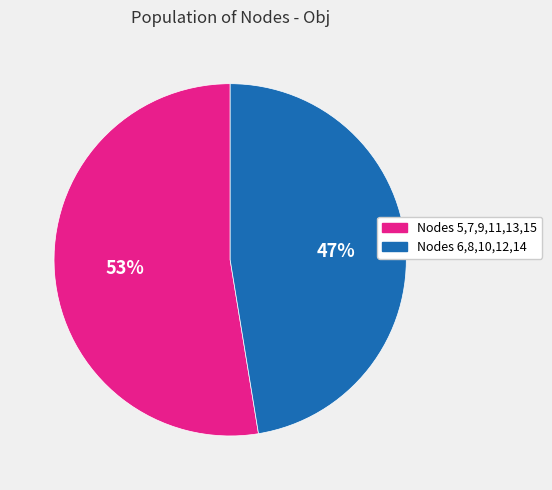

How many segments does this pie chart have?

2